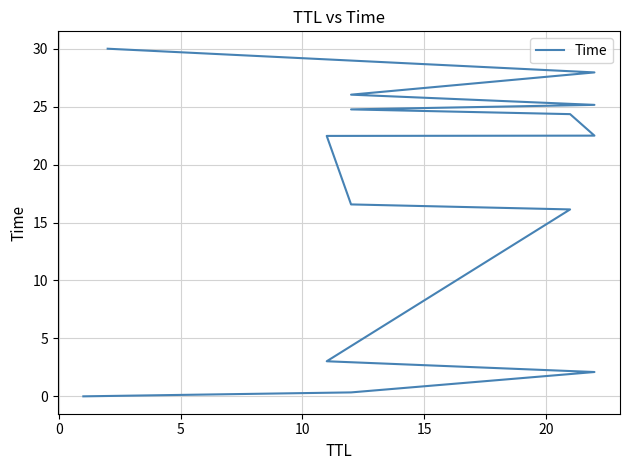

Reading left to right, transcribe all the data shown in this chart.

0.0	0.3	2.1	3.0	16.1	16.6	22.5	22.5	24.4	24.8	25.2	26.0	28.0	30.0